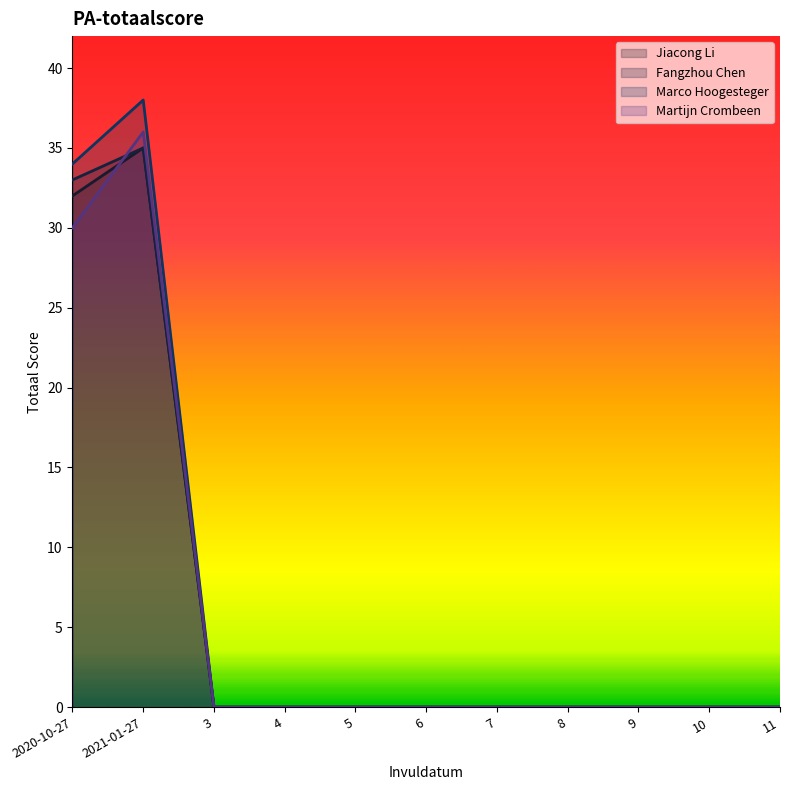

What are all the series names shown in the legend?

Jiacong Li, Fangzhou Chen, Marco Hoogesteger, Martijn Crombeen